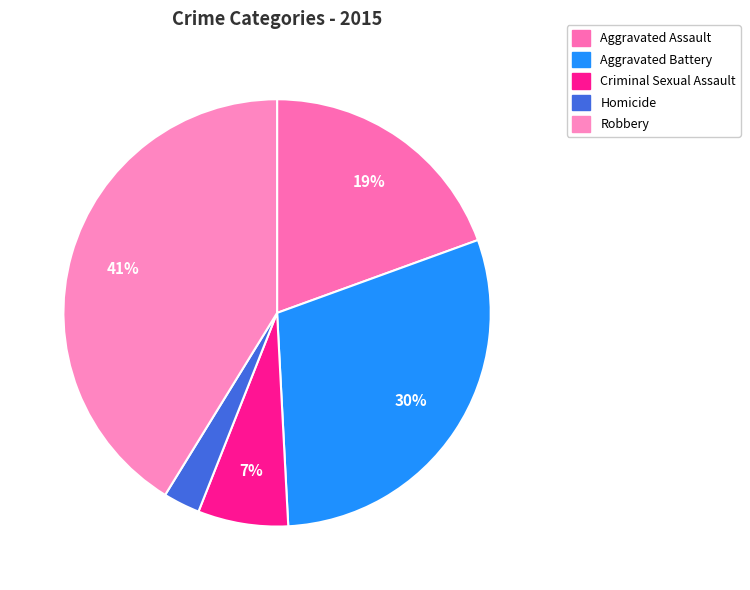

What is the ratio of the value at Homicide to the value at Aggravated Battery?

0.1